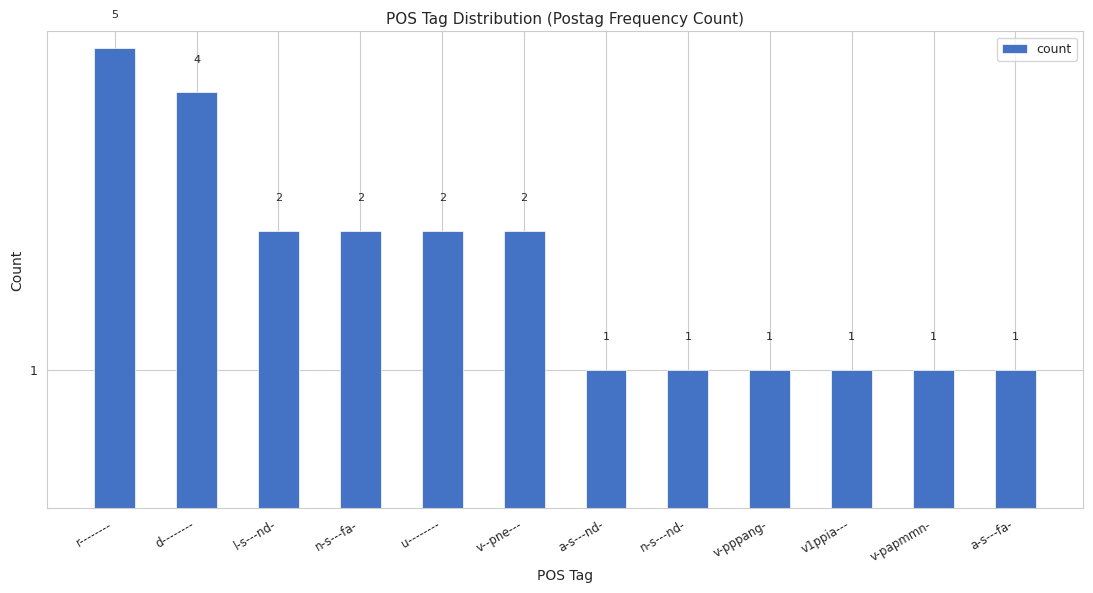

Reading right to left, list all the values displayed in this chart.

1	1	1	1	1	1	2	2	2	2	4	5